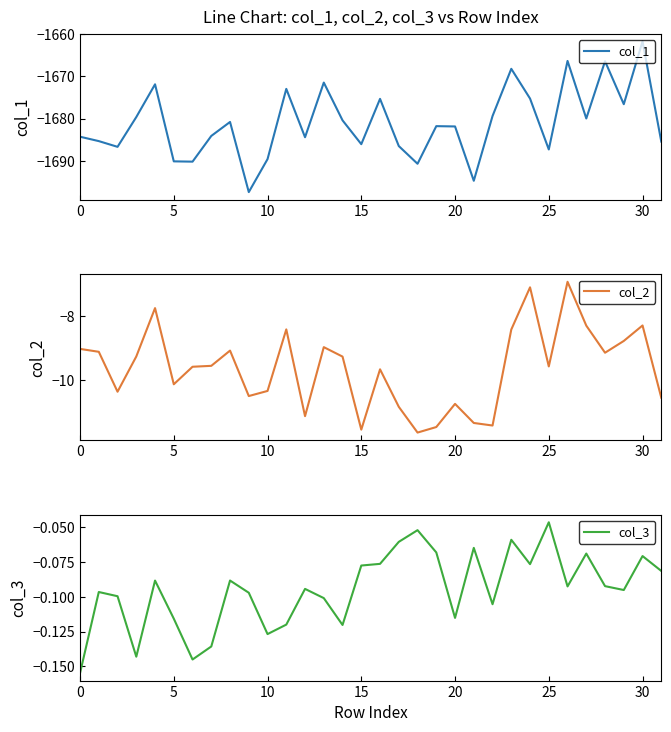

In col_1, how many points are lower than both neighbors (excluding endpoints)?

10